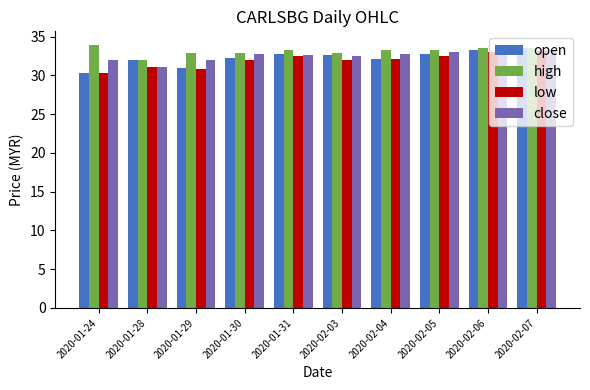

At which label does high first exceed 33?

2020-01-24